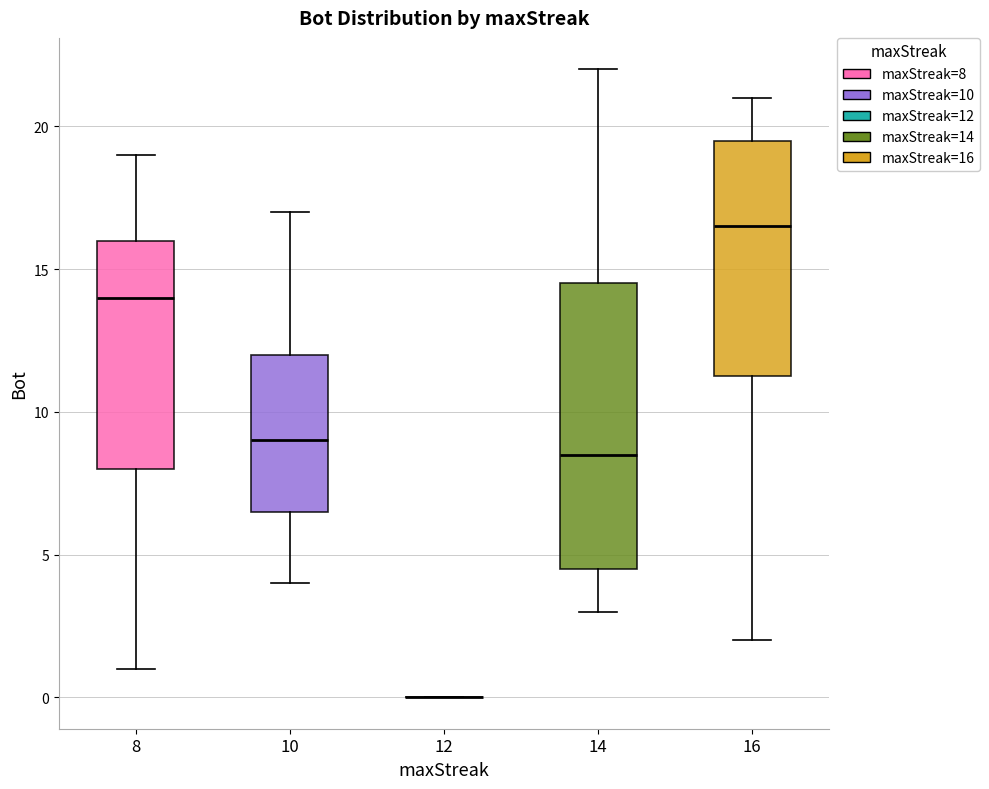

Which box is the tallest, from its lower edge to its upper edge?

14